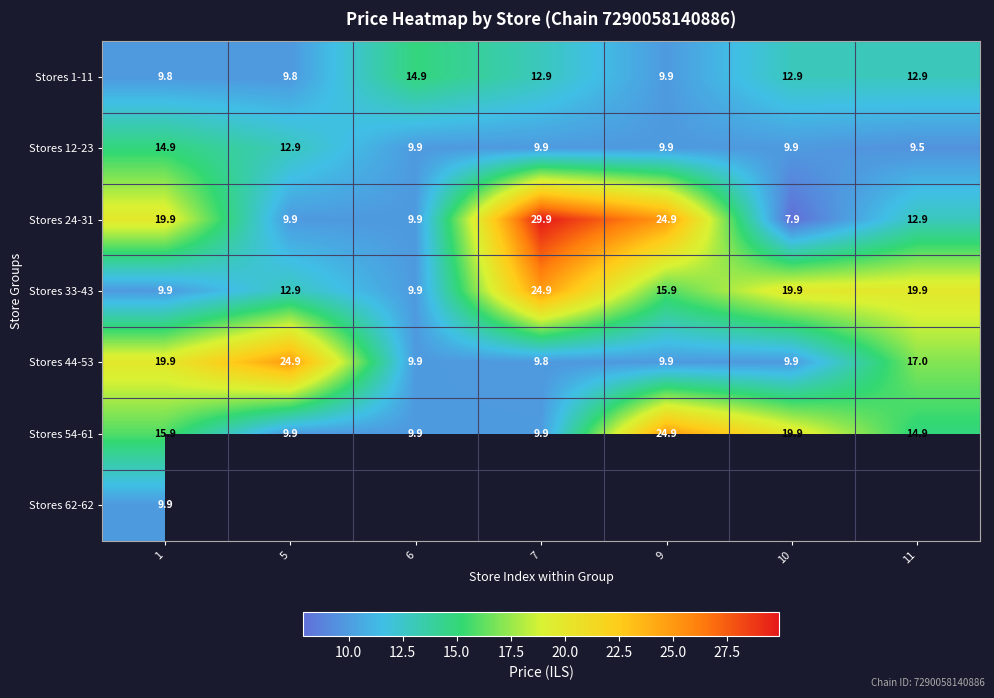

At which label does Stores 44-53 reach its peak?

5